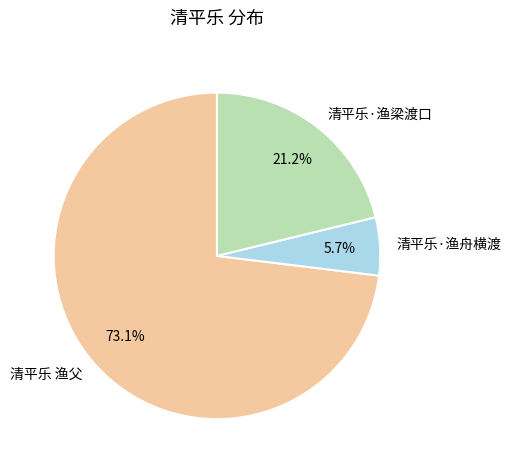

What is the total percentage of 清平乐·渔梁渡口 and 清平乐 渔父?

94.3%